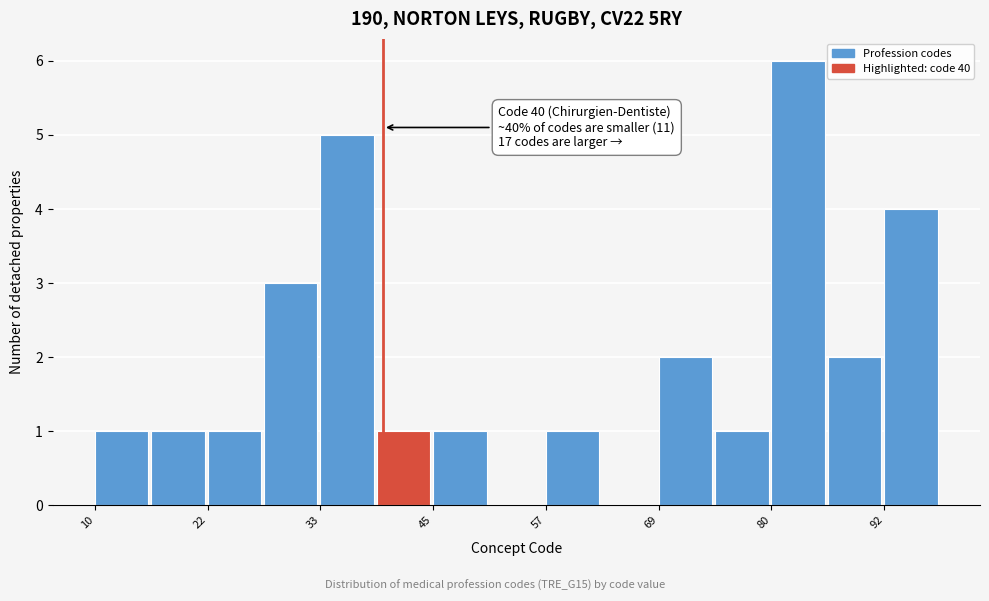

Around what value on the x-axis is the tallest bar? Give the approximate position of its centre, as read against the axis.

84